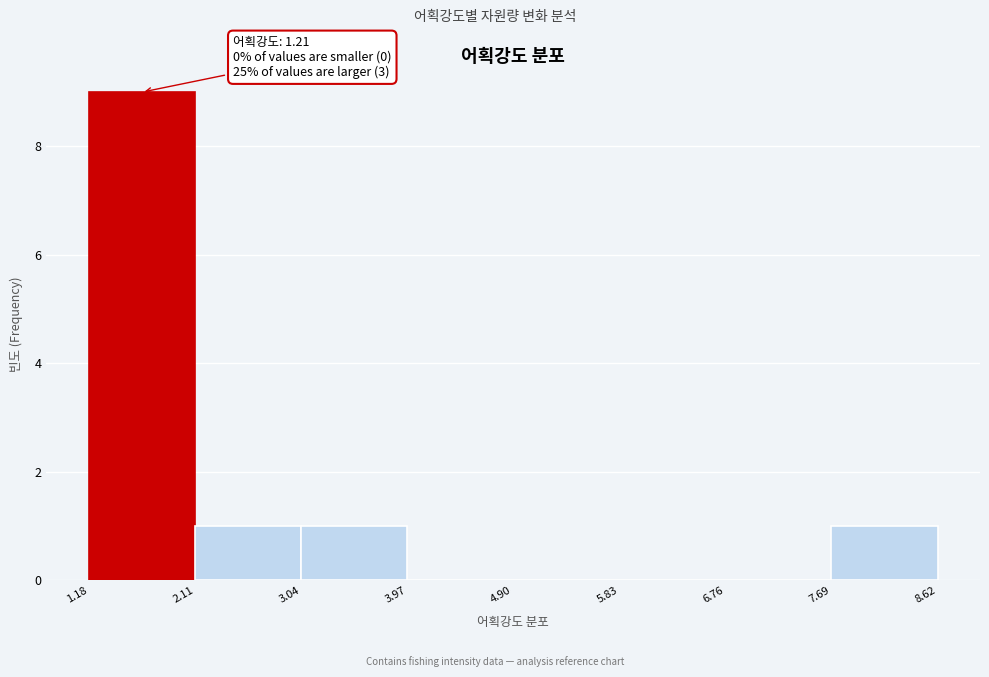

Which range on the x-axis has the tallest bar?

1.18 to 2.11